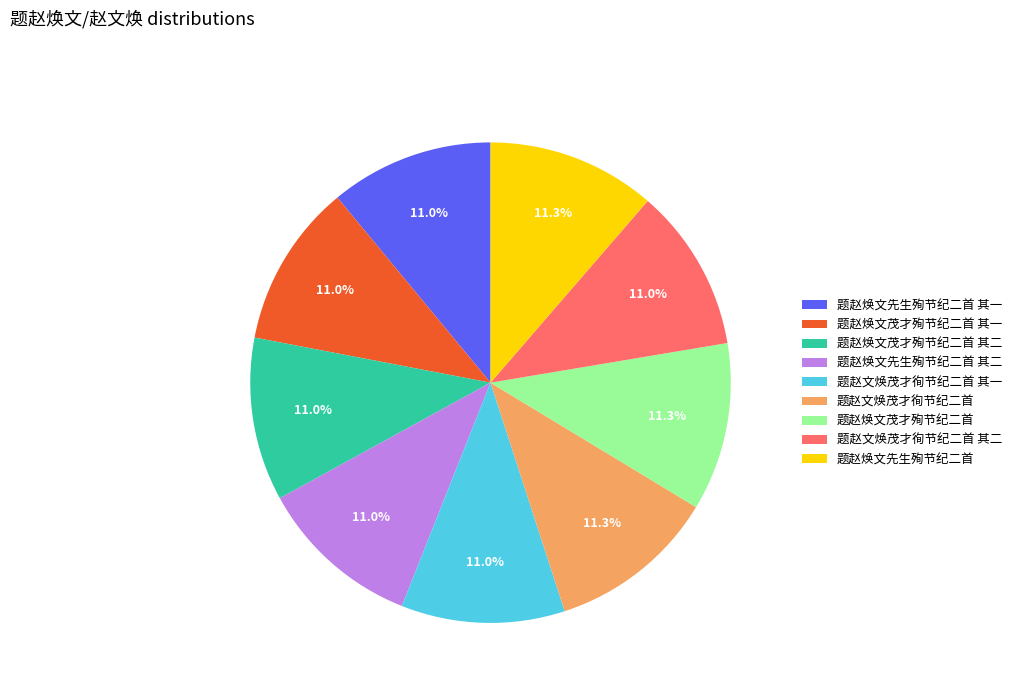

Approximately how many times larger is the value at 题赵焕文茂才殉节纪二首 compared to 题赵文焕茂才徇节纪二首?

1.0